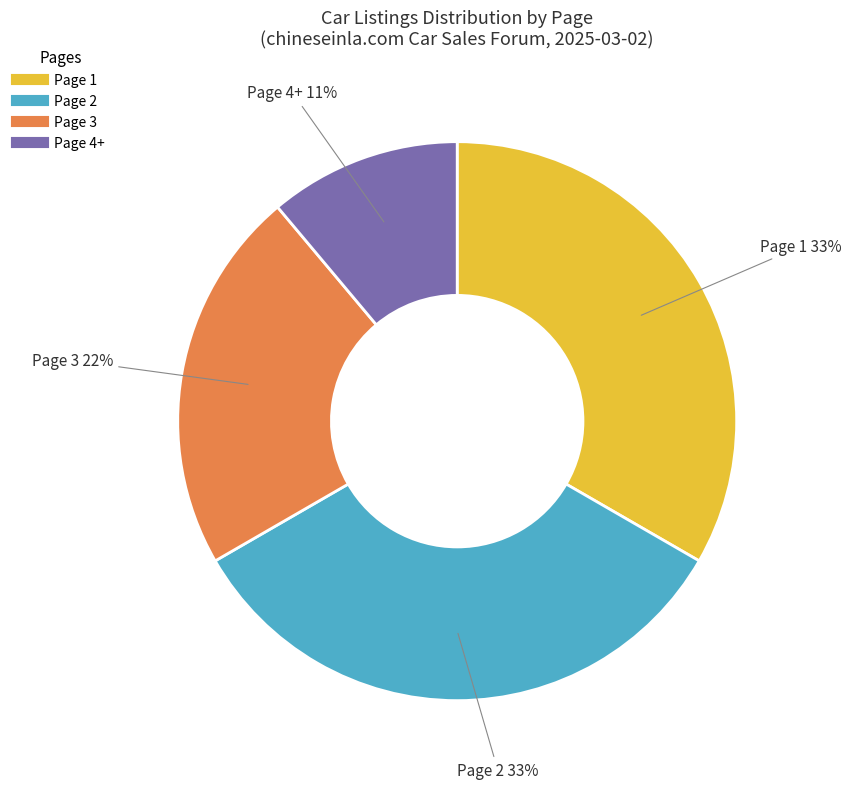

The Page 4+ slice represents 11% of the pie. True or false?

True